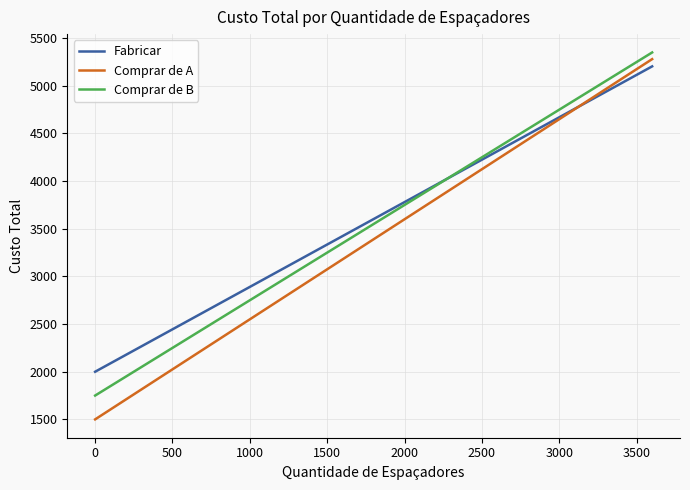

What is the maximum value shown in the chart?

5350